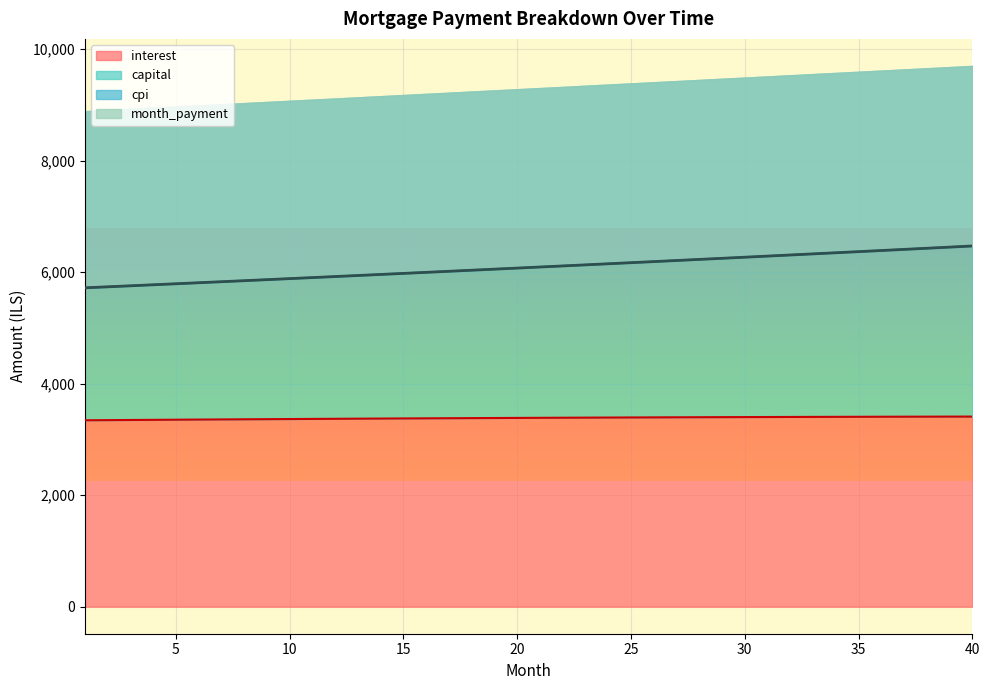

What is the sum of all capital values?

243506.4